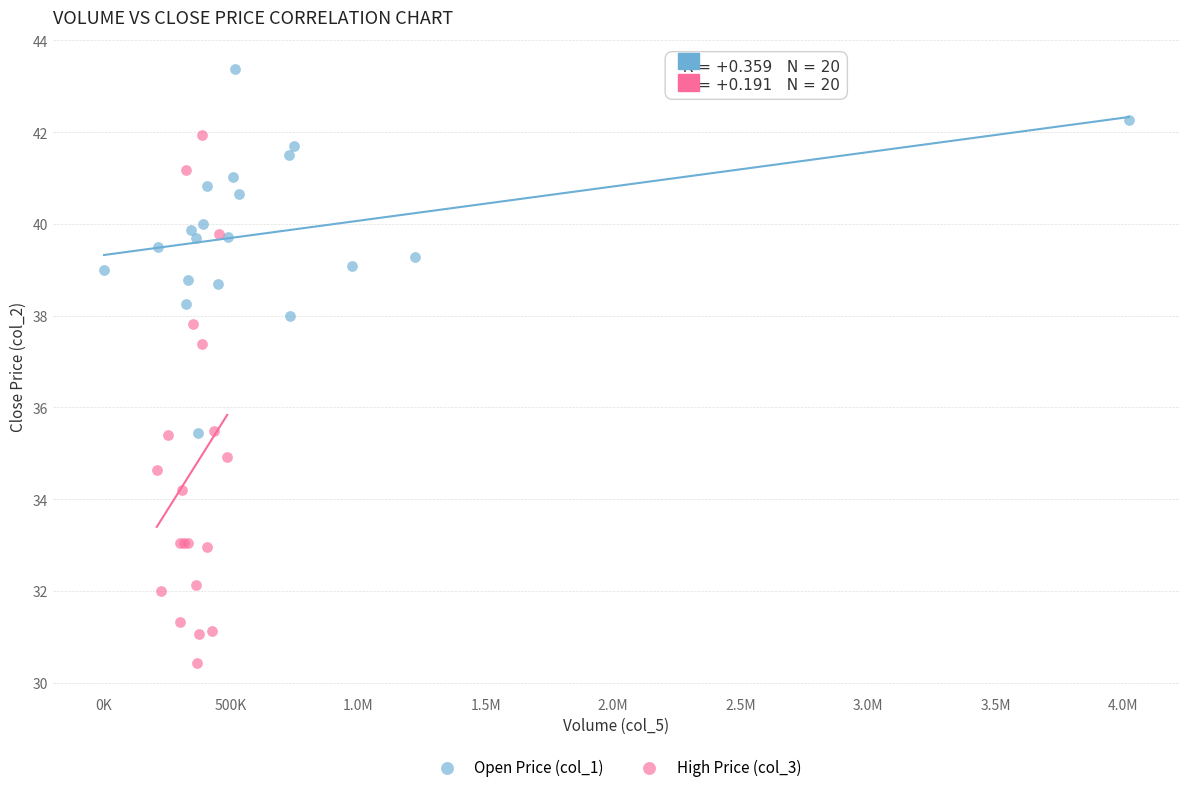

Which series reaches the maximum Y coordinate?

Open Price (col_1)